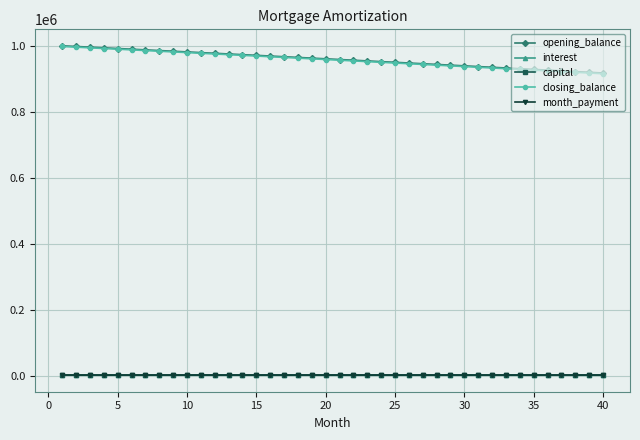

At how many categories does at least one series exceed 659170?

40